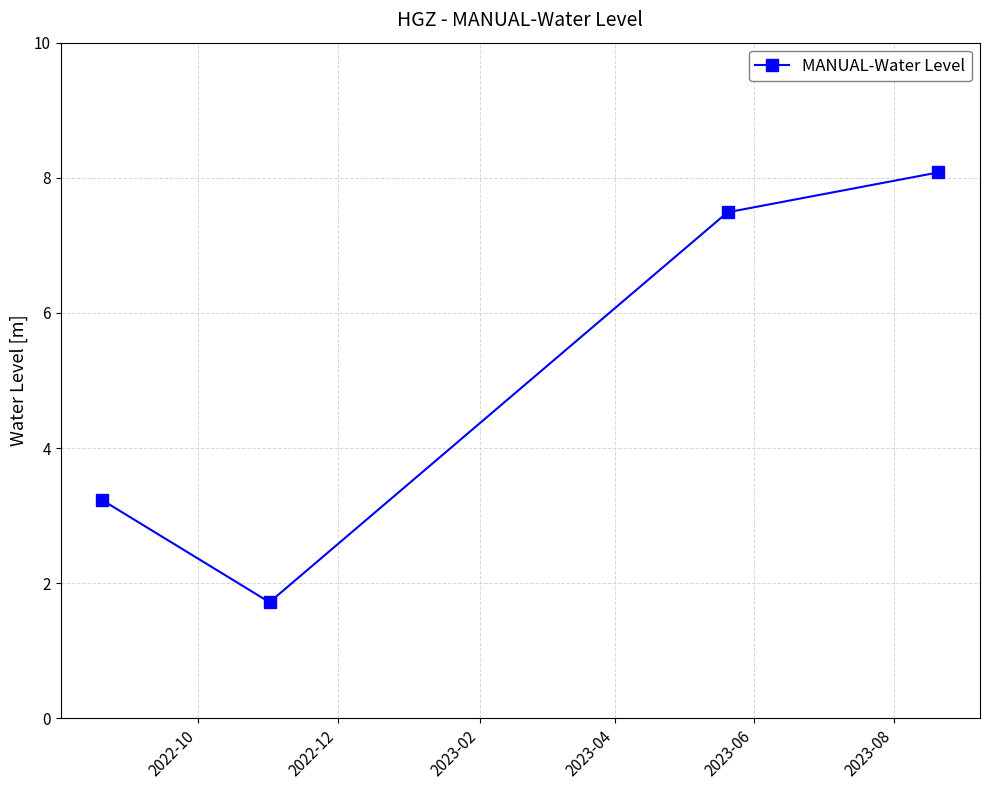

What is the sum of all values?

20.5